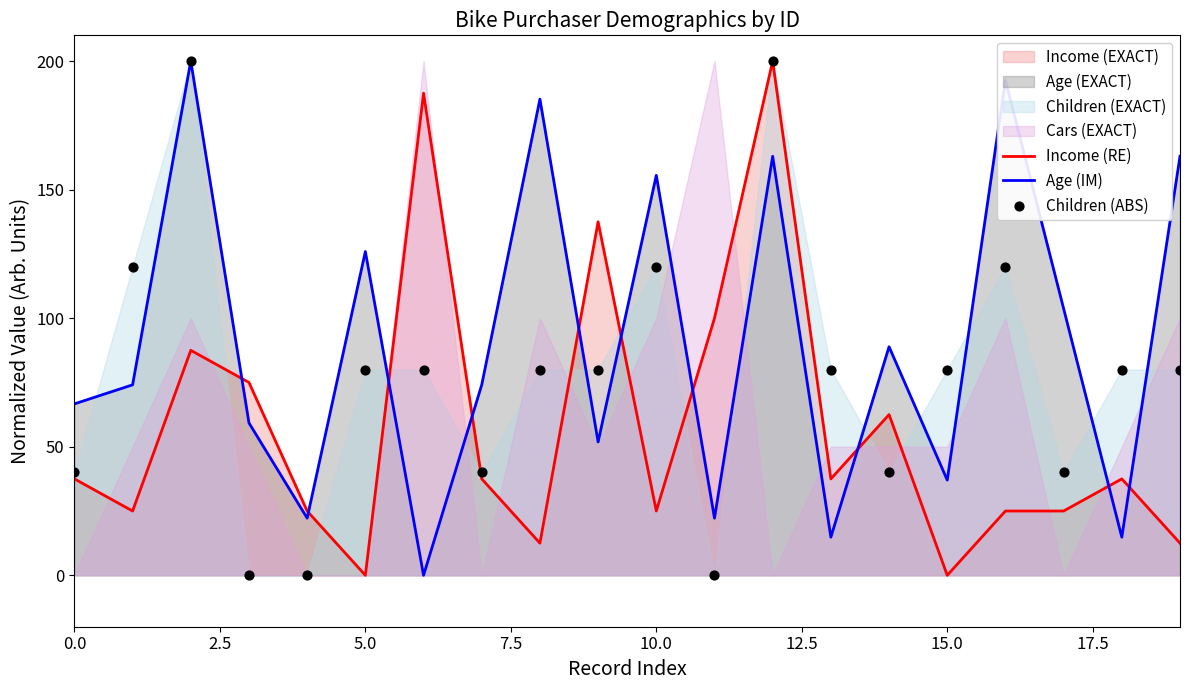

At how many categories does at least one series exceed 33?

19